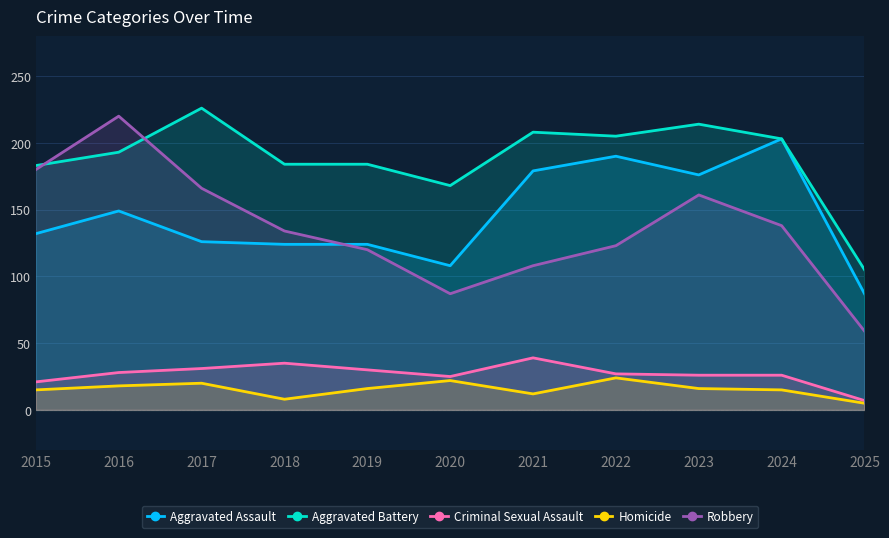

True or false: Aggravated Battery has a value of 364 at 2024.

False